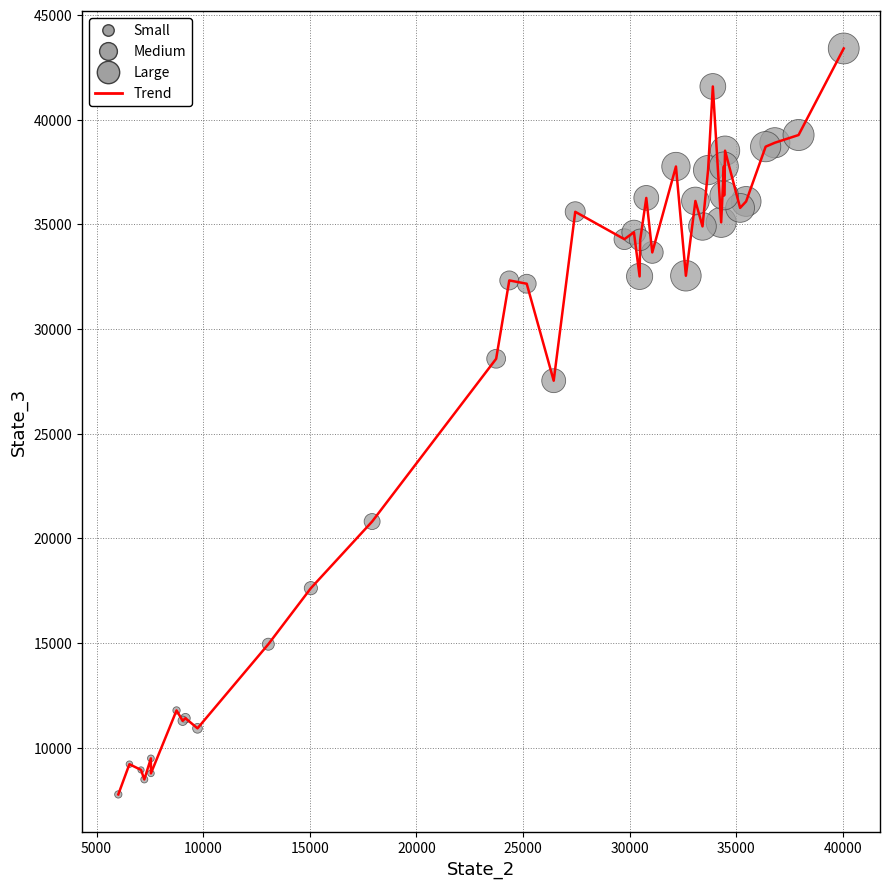

What is the maximum value shown in the chart?

43406.5